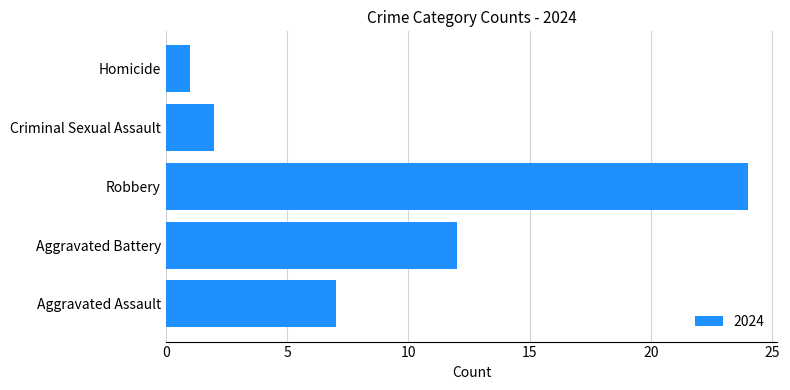

What is the smallest value displayed?

1